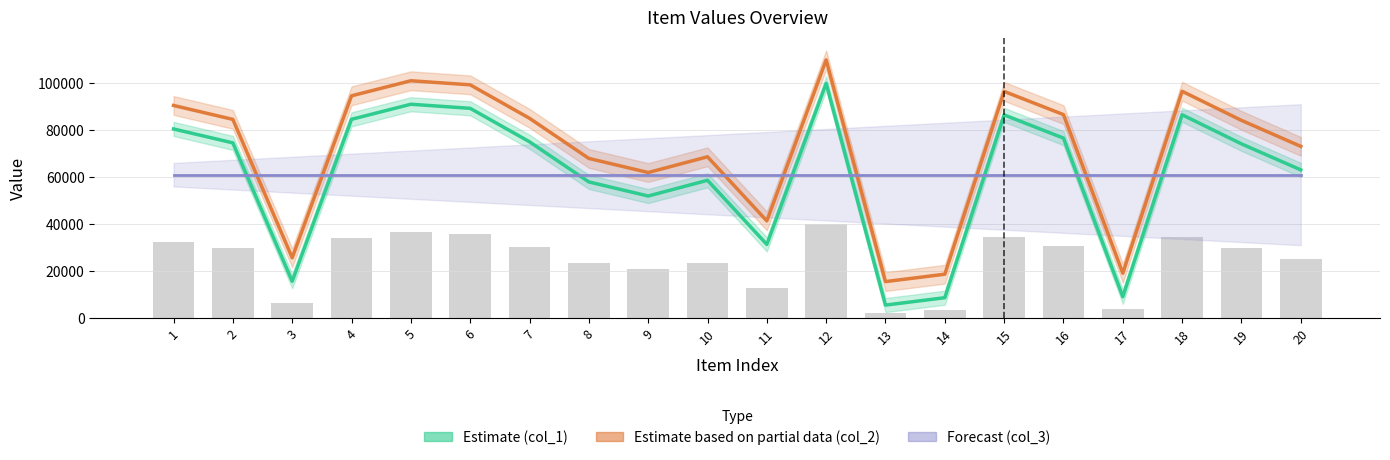

At which category does the chart reach its minimum across all series?

13